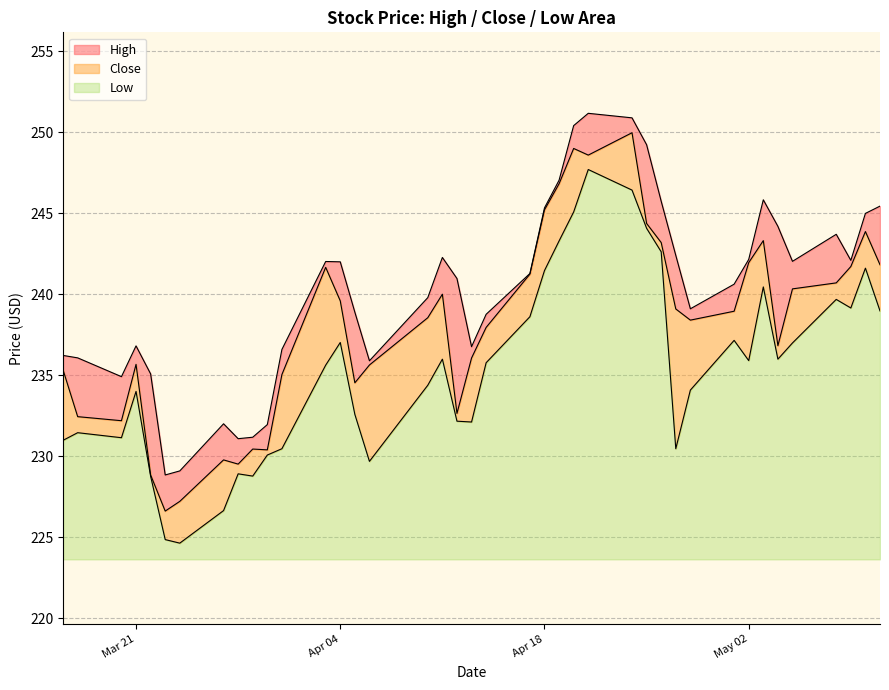

What is the total value across all series at May 02?

18.5